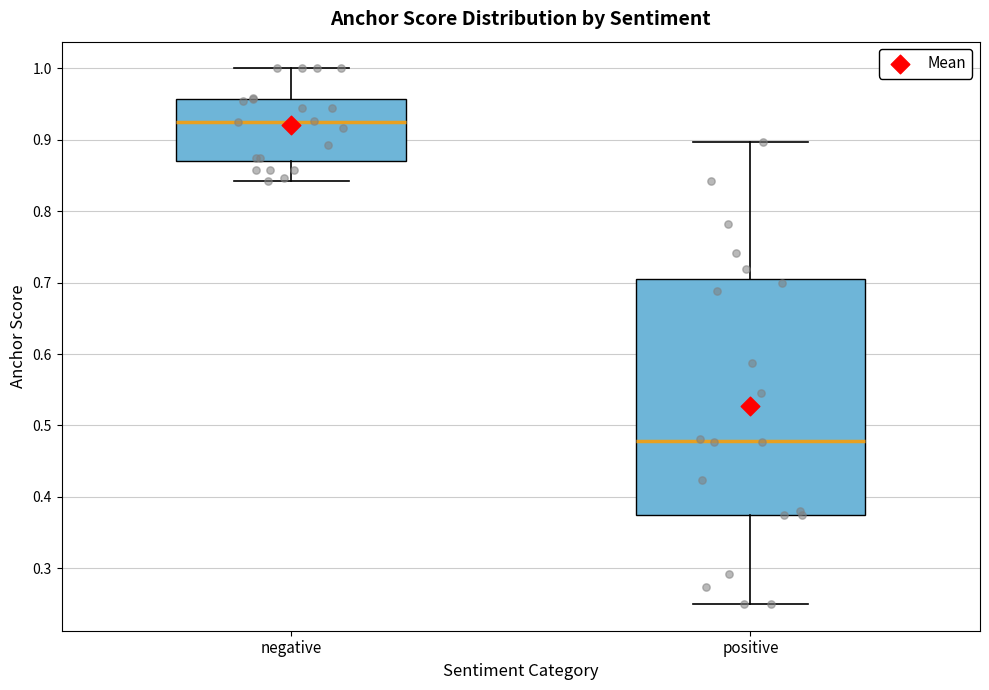

Which box is the tallest, from its lower edge to its upper edge?

positive